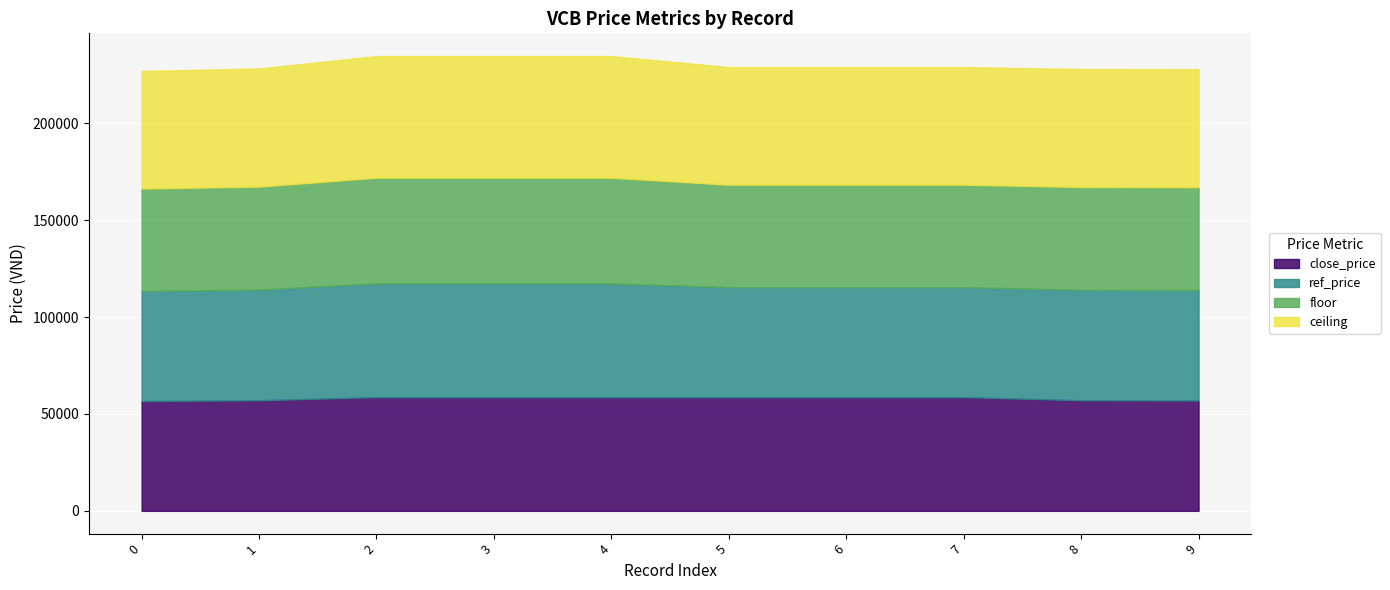

What is the highest value of the close_price series?

58700